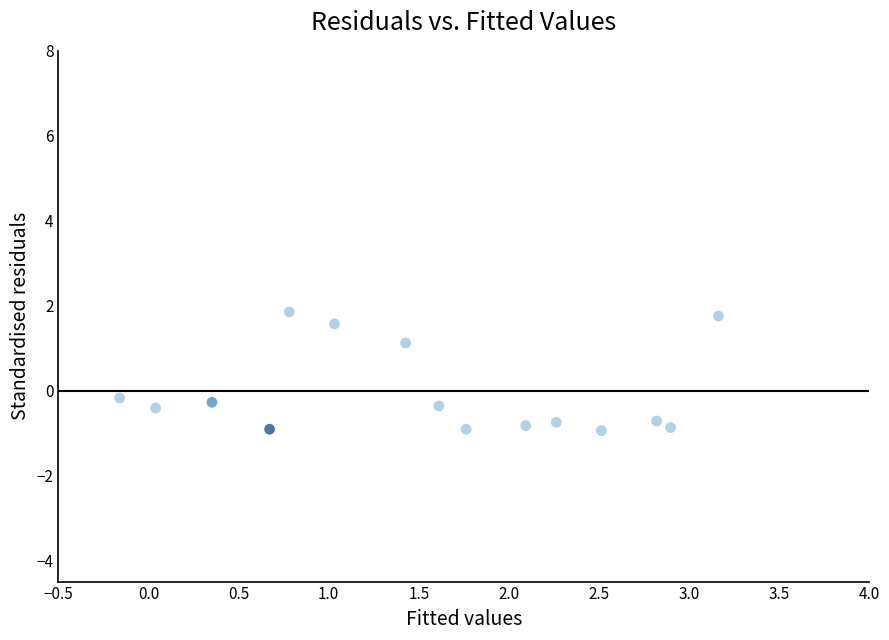

What is the range of X values (max minus min)?

3.3